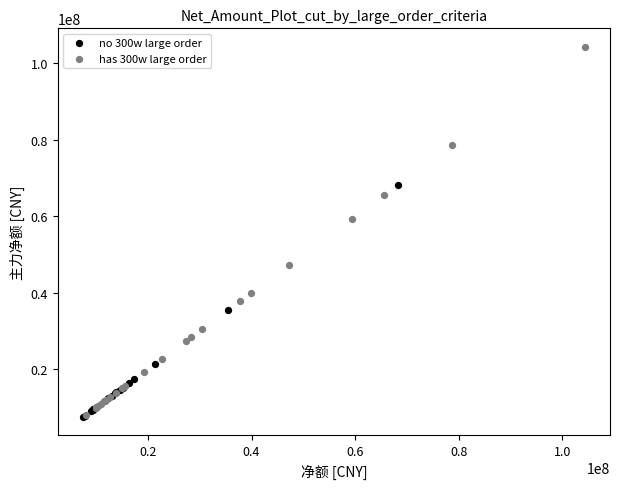

Which series has the widest spread of Y values?

has 300w large order